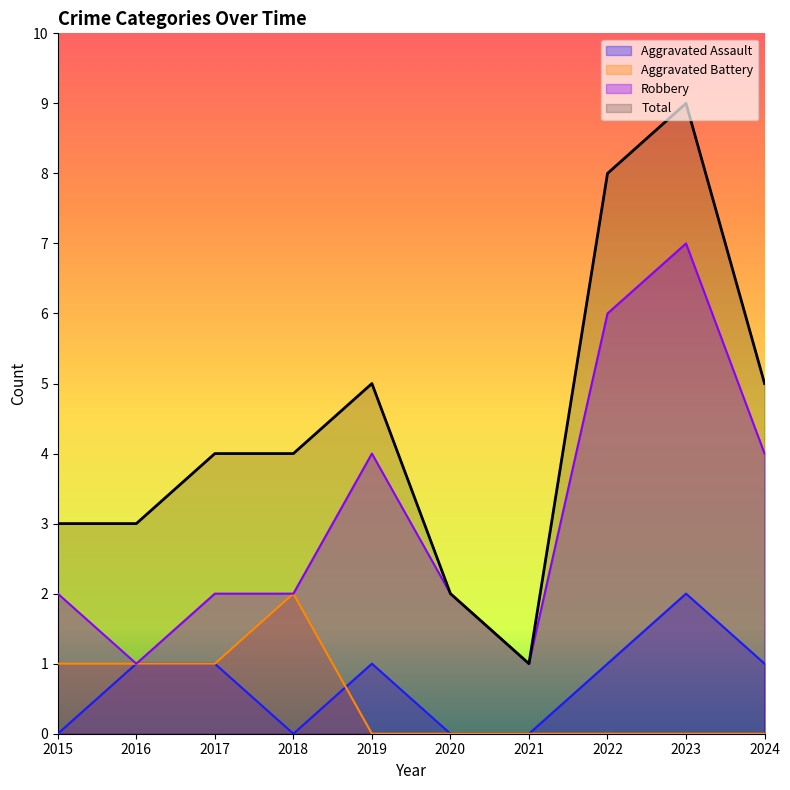

At which category does Aggravated Assault reach its first local valley?

2018